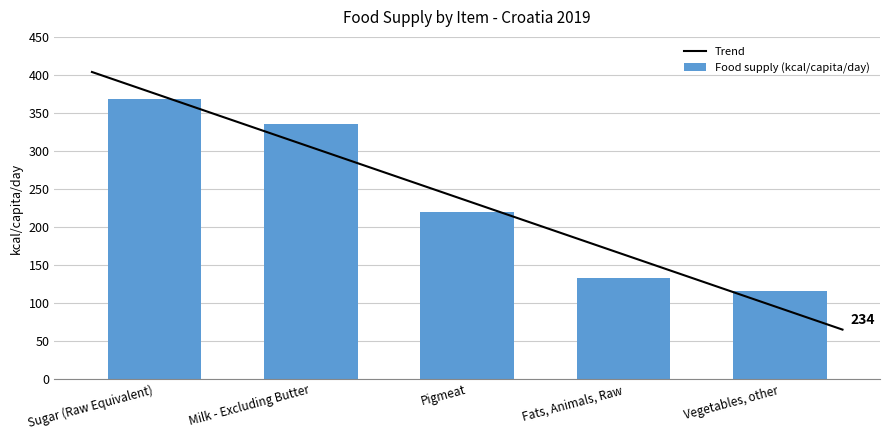

Where does the data first go above 220?

Sugar (Raw Equivalent)